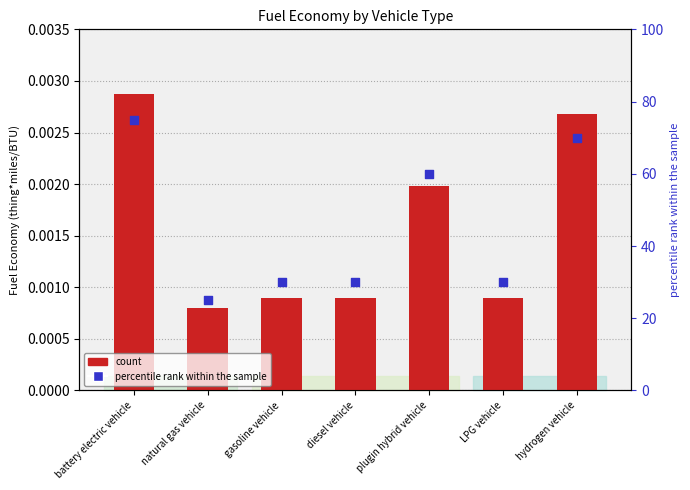

Which series has the widest spread of Y values?

percentile rank within the sample